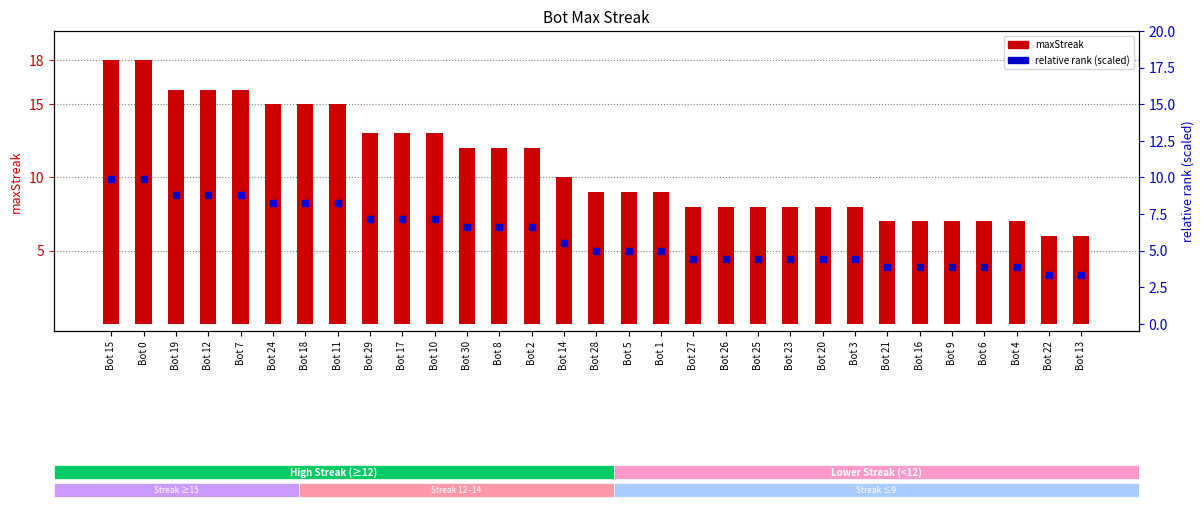

Is the value of relative rank (scaled) at Bot 2 greater than the value of maxStreak at Bot 13?

Yes